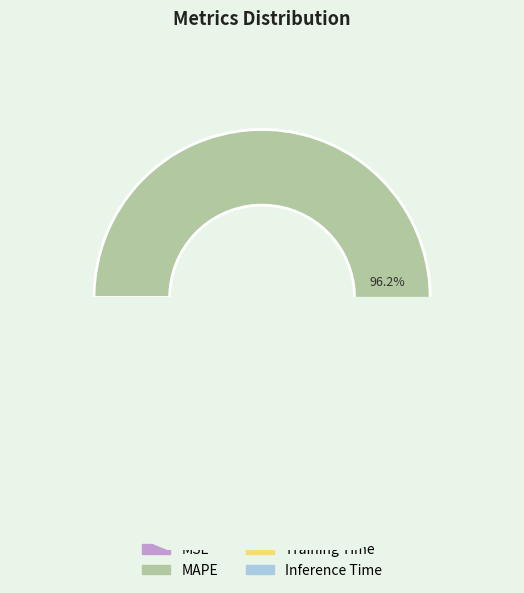

Does MAPE represent more than half of the total?

Yes